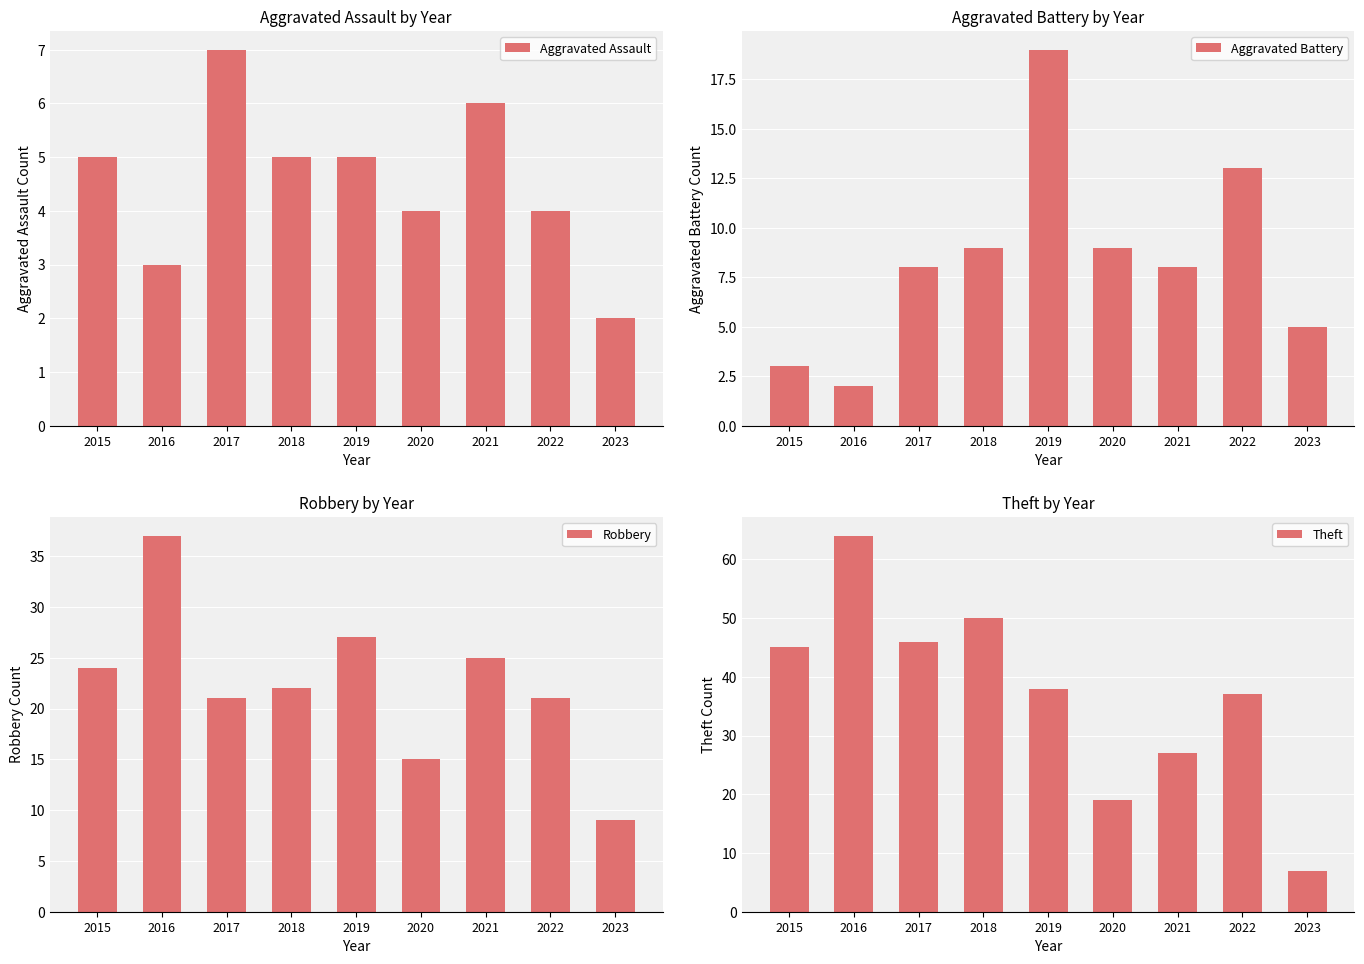

Which label corresponds to the largest value in the chart?

2016